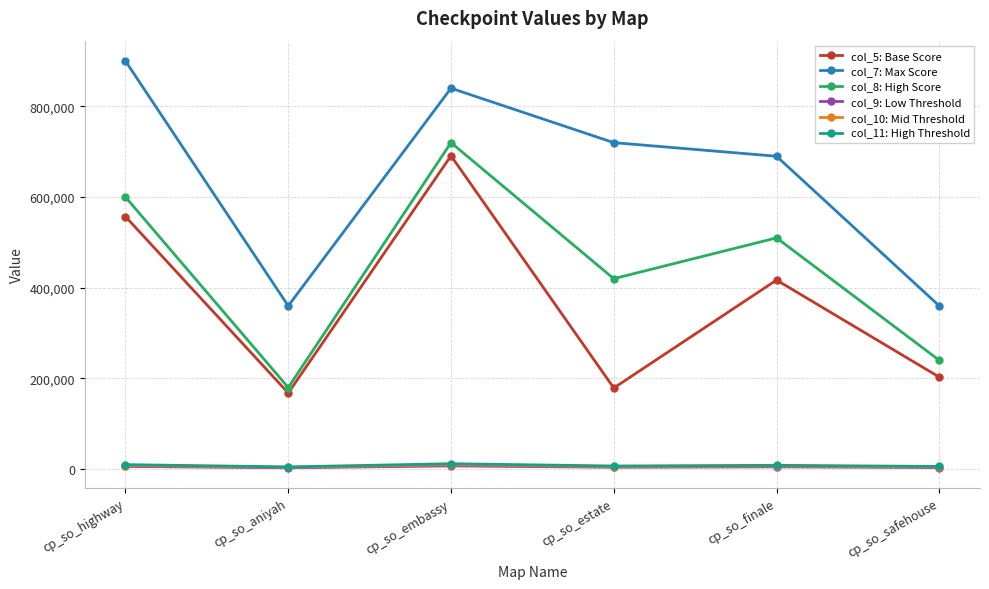

In col_10: Mid Threshold, how many points are higher than both neighbors (excluding endpoints)?

2